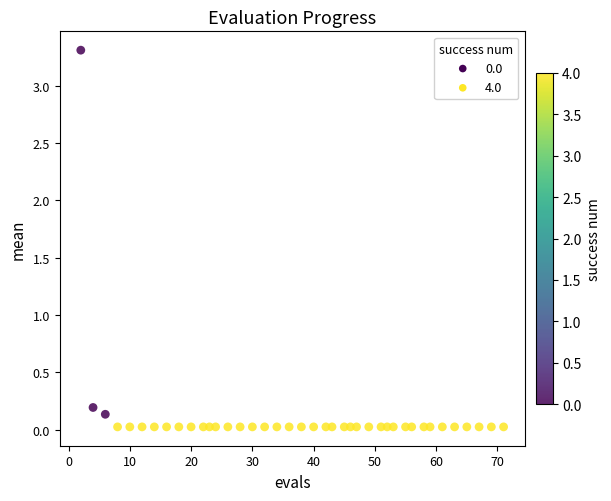

What is the range of X values (max minus min)?

69.0